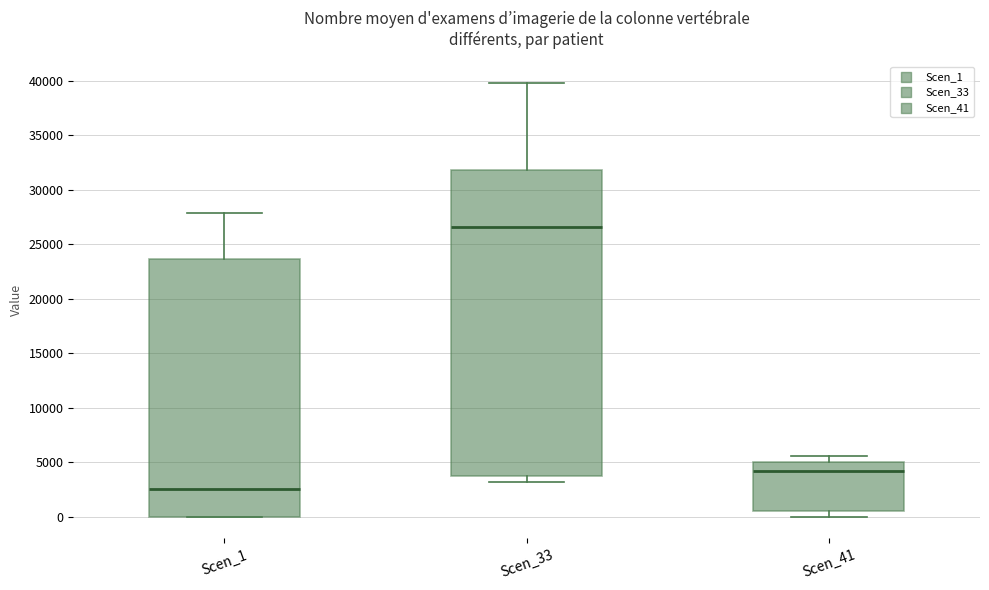

Reading left to right, read every box against the y-axis: the position of its median line, the range the box covers, and the ends of its whiskers. The values are not printed on the chart, so give them approximately, as read against the axis.

Scen_1: median 2500, box 0 to 23500, whiskers 0 to 28000
Scen_33: median 26500, box 3500 to 32000, whiskers 3000 to 40000
Scen_41: median 4000, box 500 to 5000, whiskers 0 to 5500